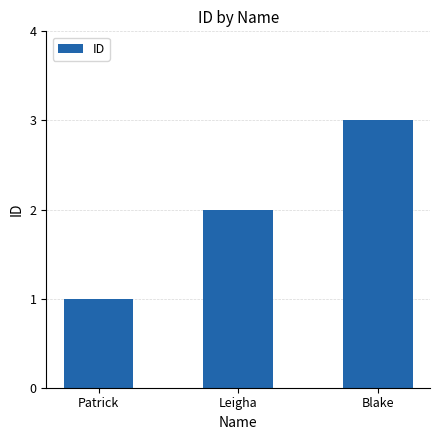

The chart shows a value of 3 at Blake. True or false?

True